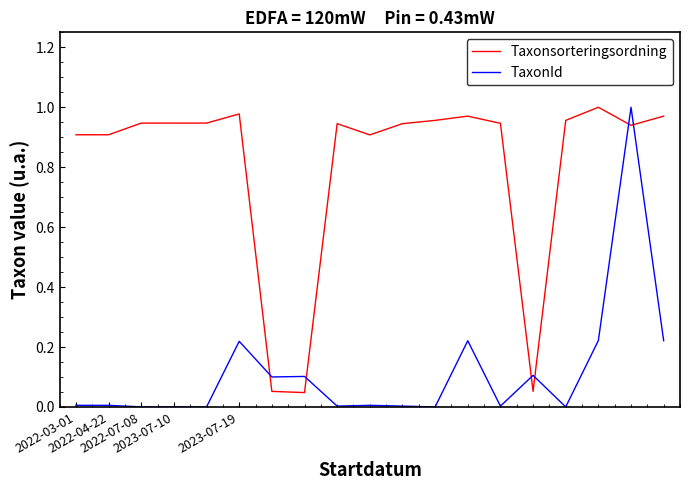

List the series in order of their overall mean, lowest first.

TaxonId, Taxonsorteringsordning